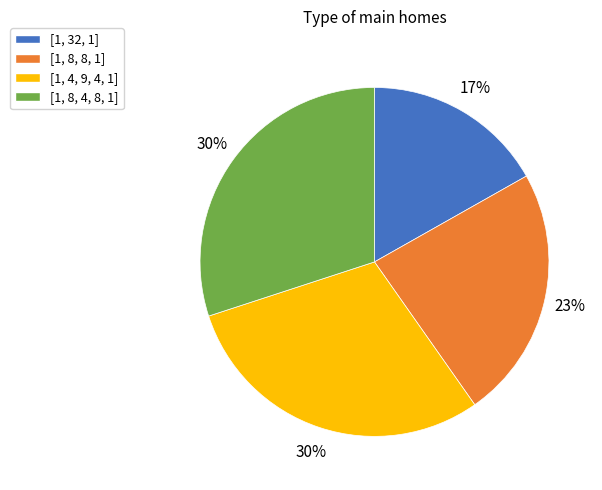

Does [1, 8, 8, 1] represent more than half of the total?

No